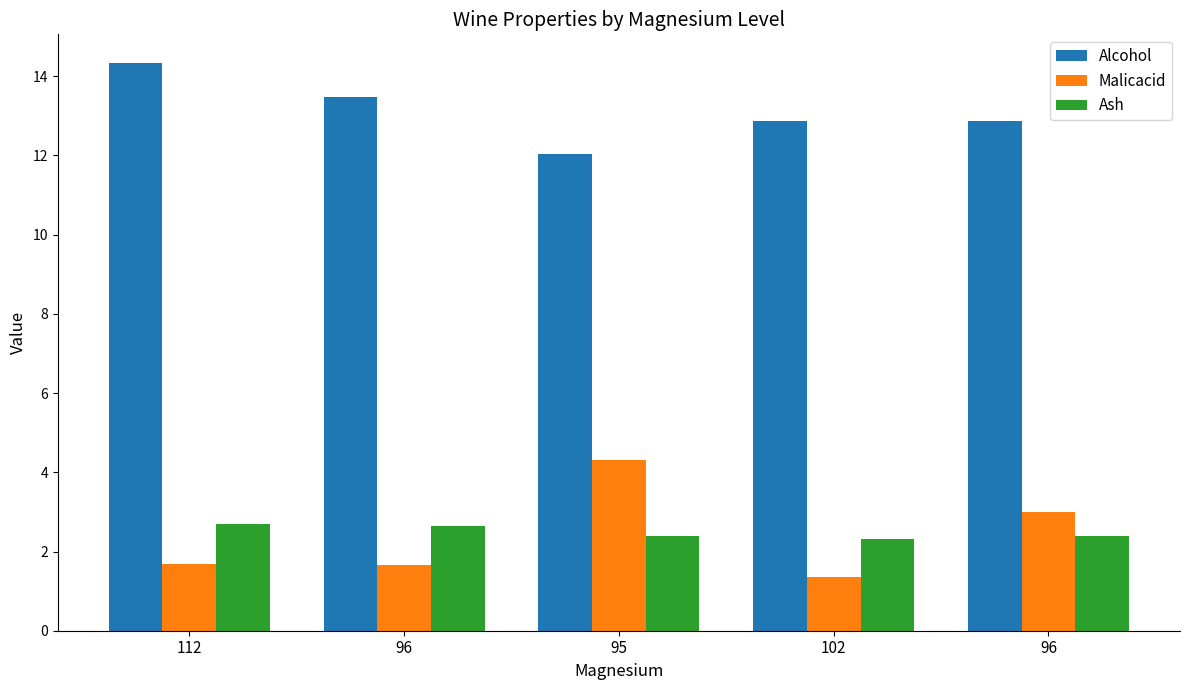

What are all the series names shown in the legend?

Alcohol, Malicacid, Ash